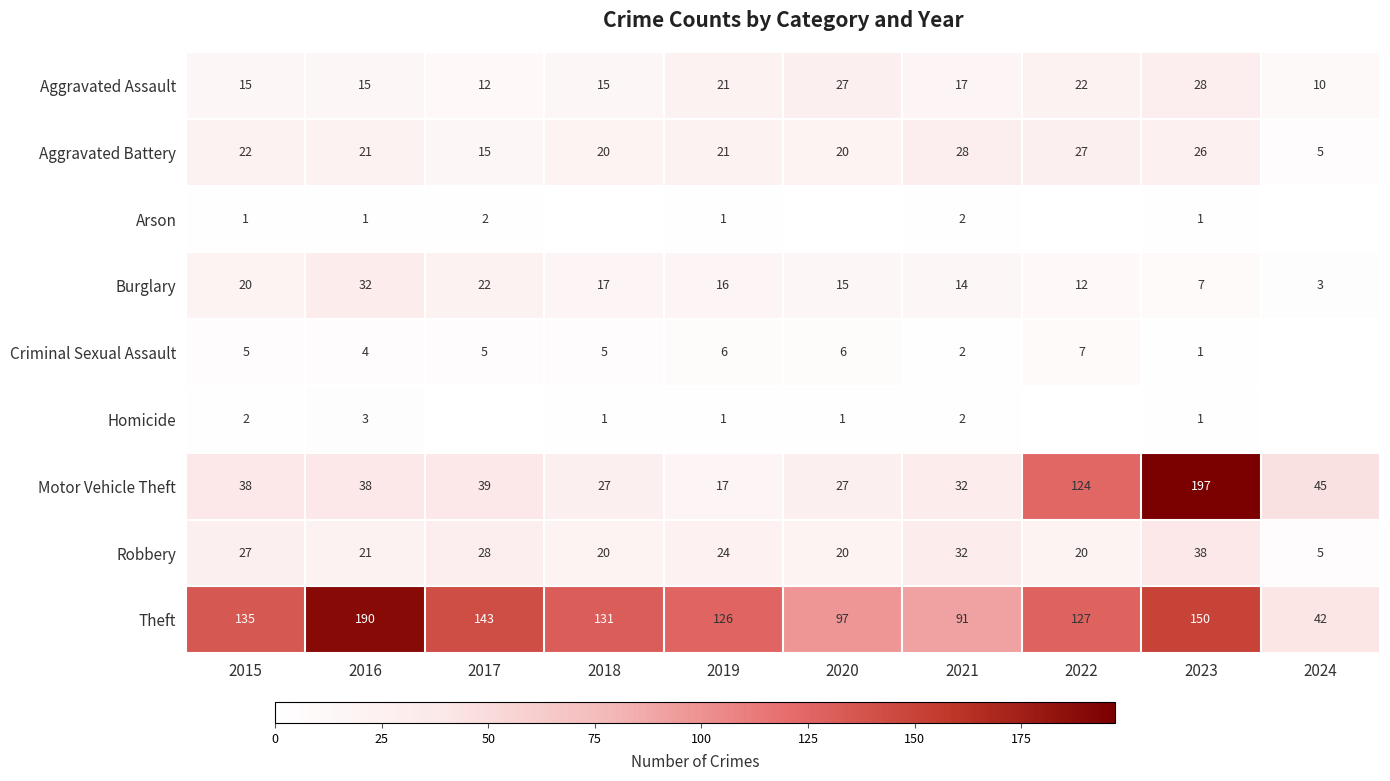

Rank the series at 2015 from highest to lowest value.

Theft, Motor Vehicle Theft, Robbery, Aggravated Battery, Burglary, Aggravated Assault, Criminal Sexual Assault, Homicide, Arson